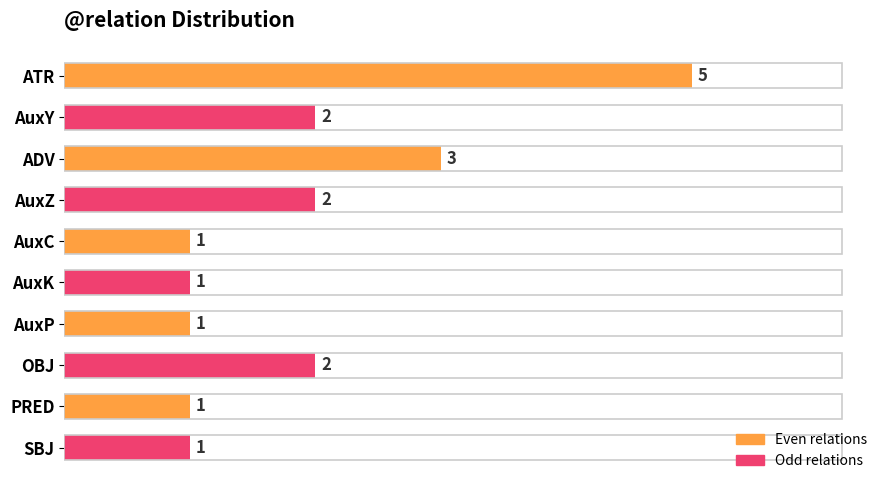

What is the minimum value shown in the chart?

1